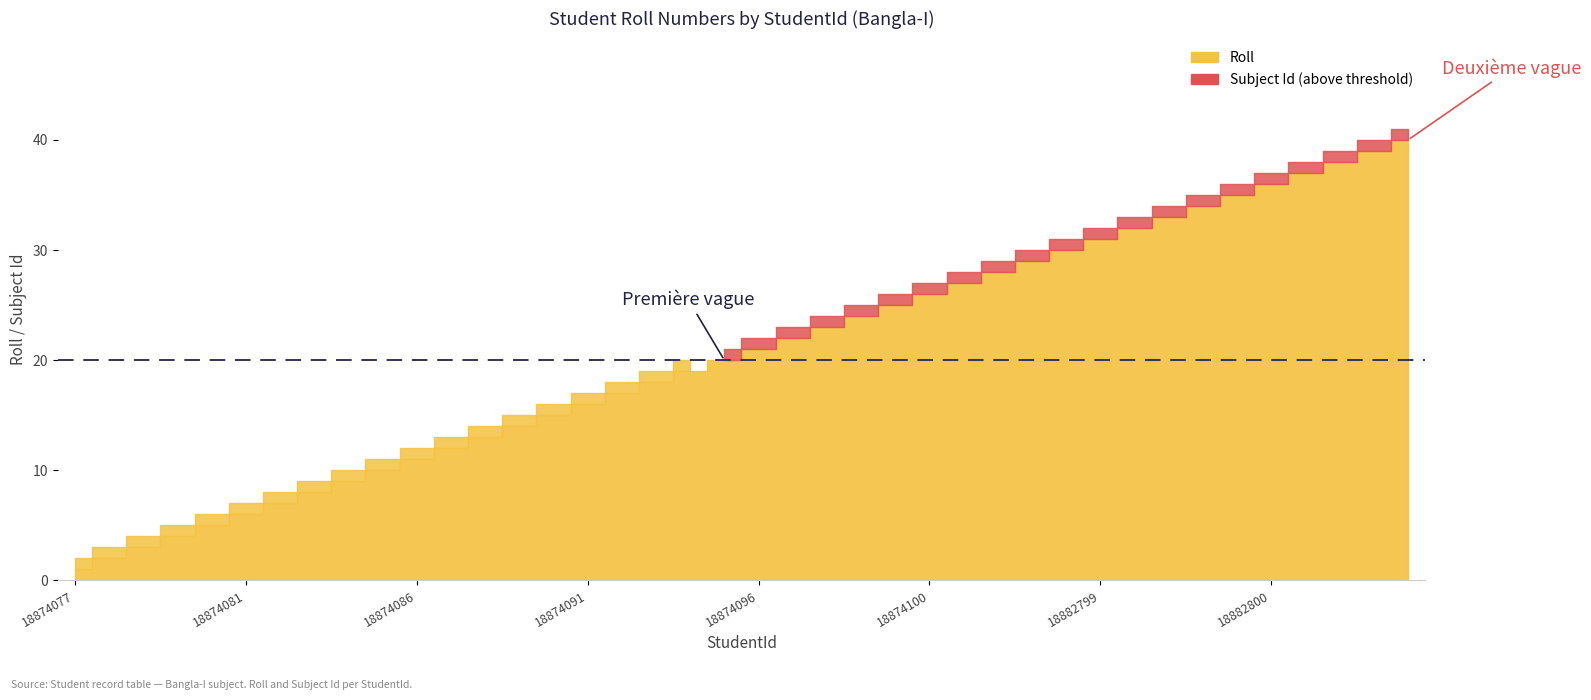

Does the chart have visible grid lines?

No